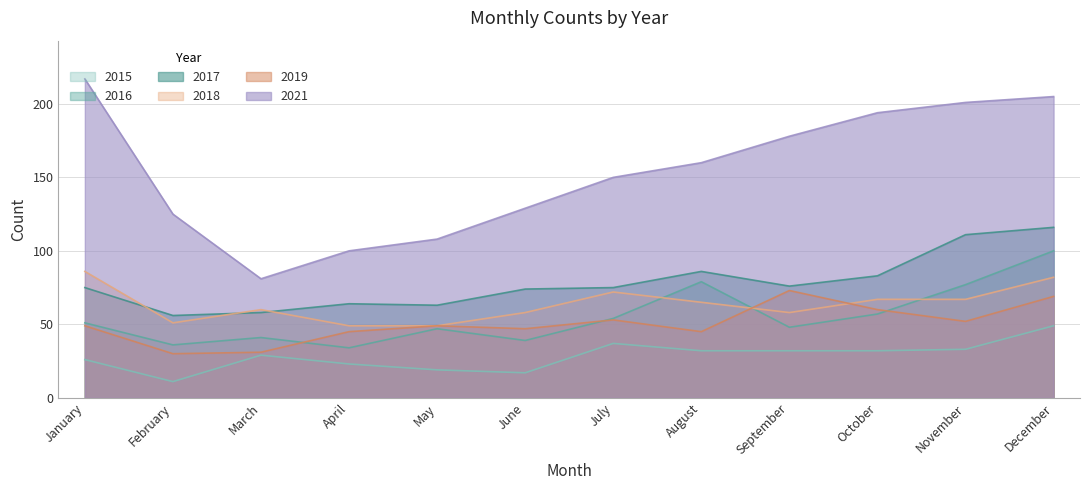

How many interior local peaks does the 2017 series have?

2